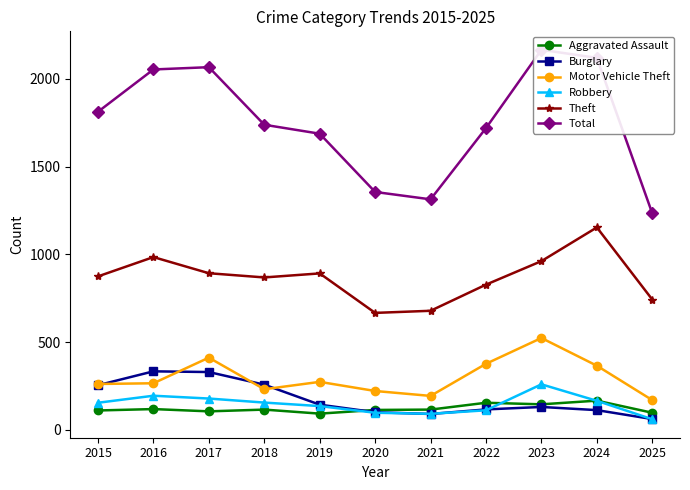

At which label does Burglary reach its peak?

2016